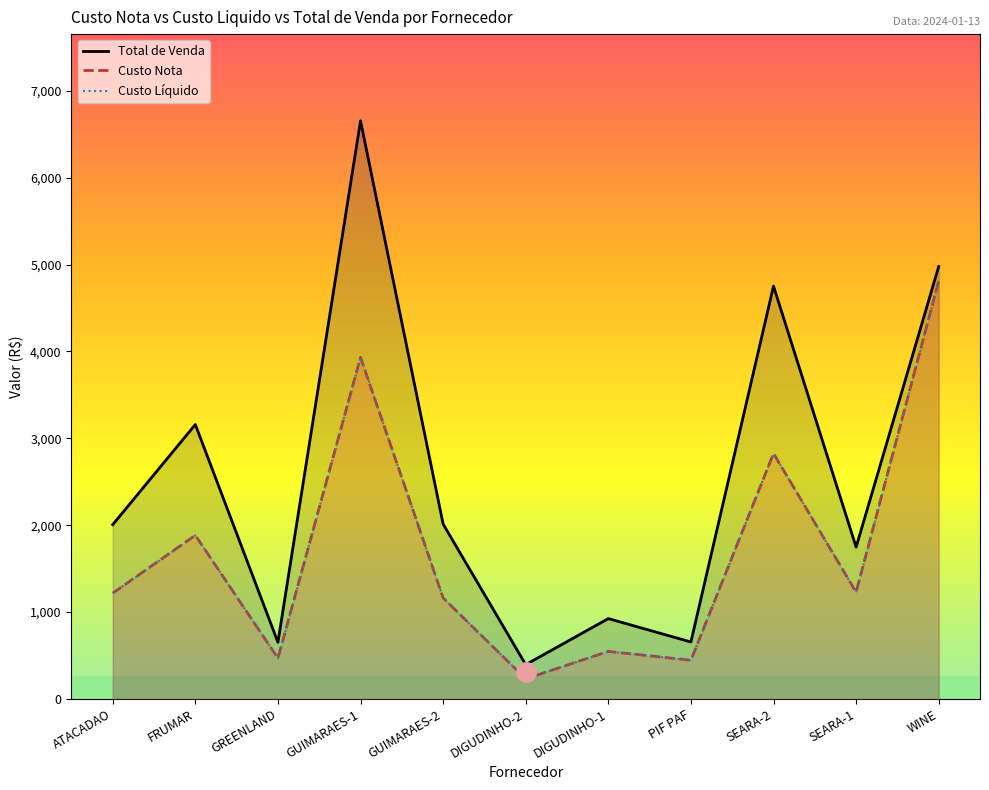

What is the label of the 10th point from the right?

FRUMAR